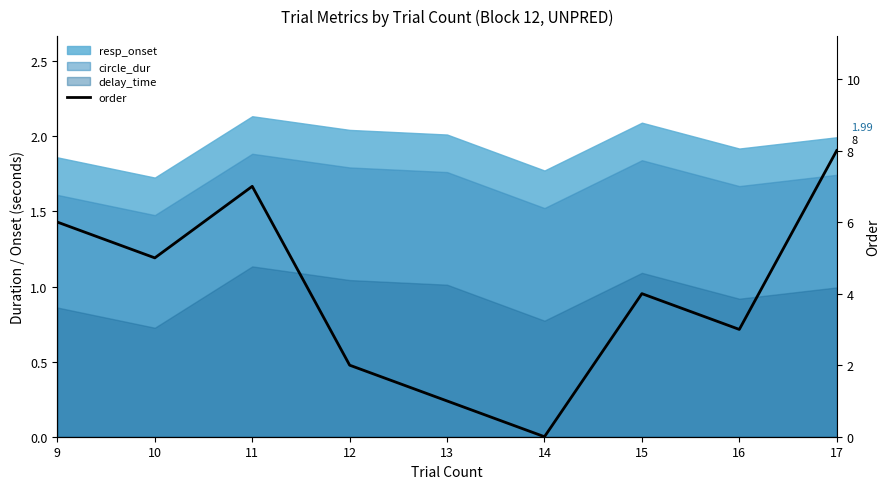

What is the average value?

4